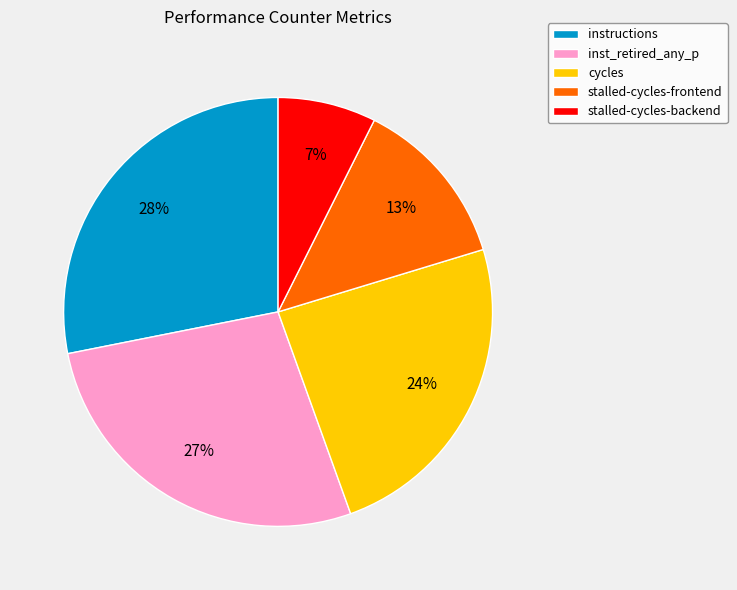

True or false: inst_retired_any_p accounts for 22% of the total.

False